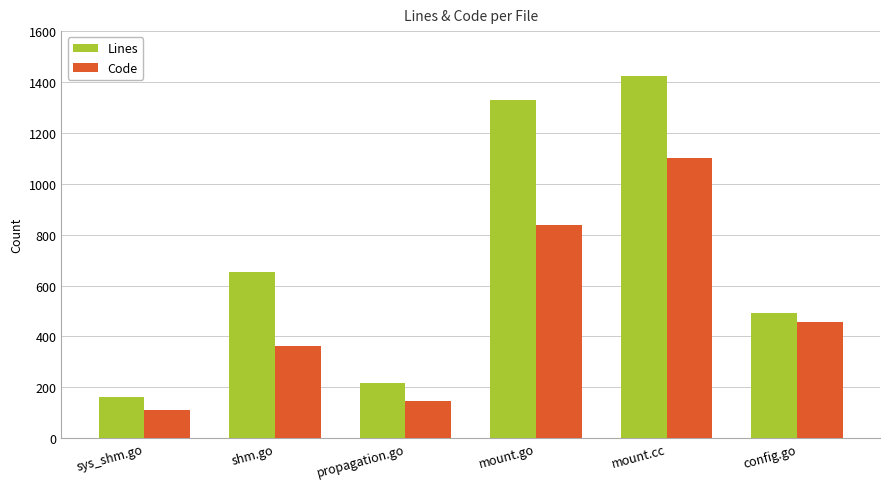

Which series has the widest spread of values?

Lines